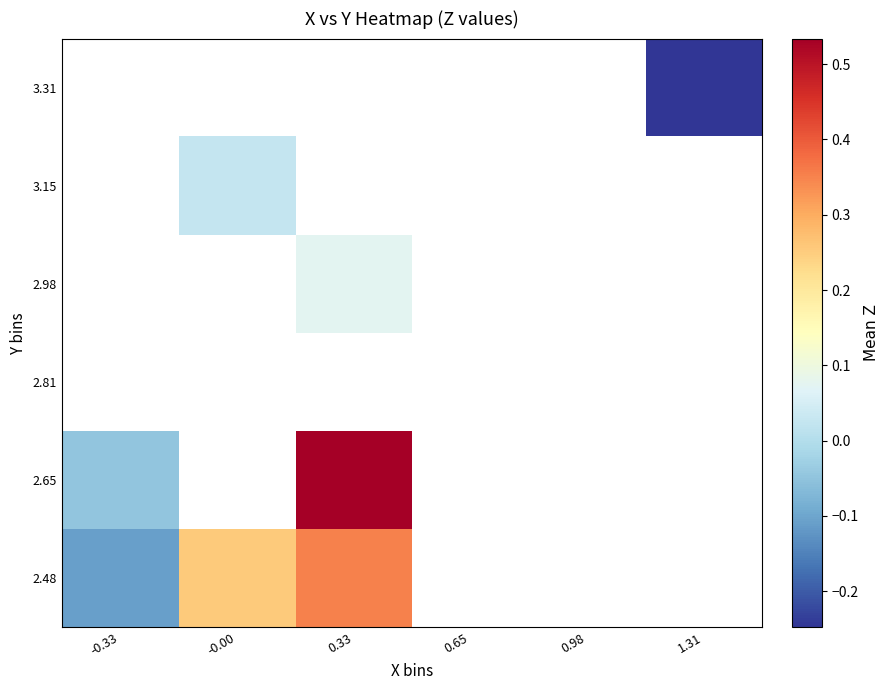

How many series are shown in this chart?

6